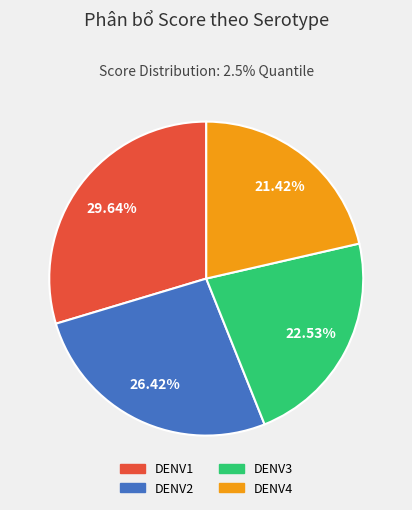

Rank the categories by value from lowest to highest.

DENV4, DENV3, DENV2, DENV1